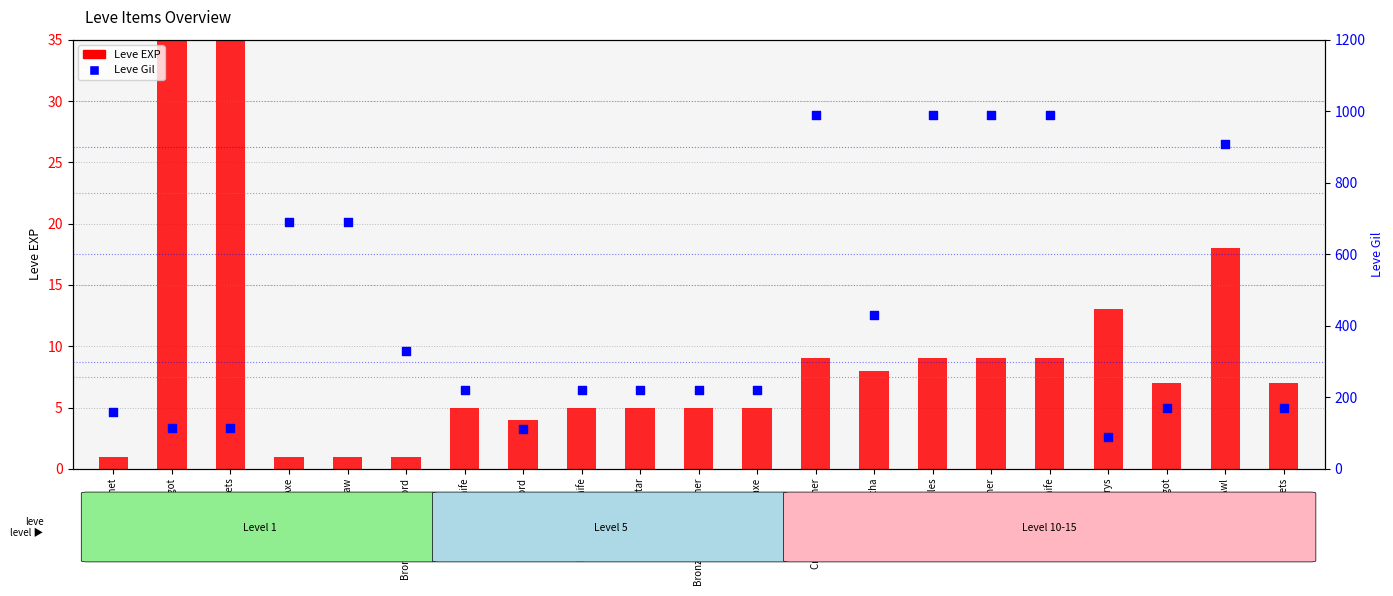

Which series reaches the maximum Y coordinate?

Leve Gil